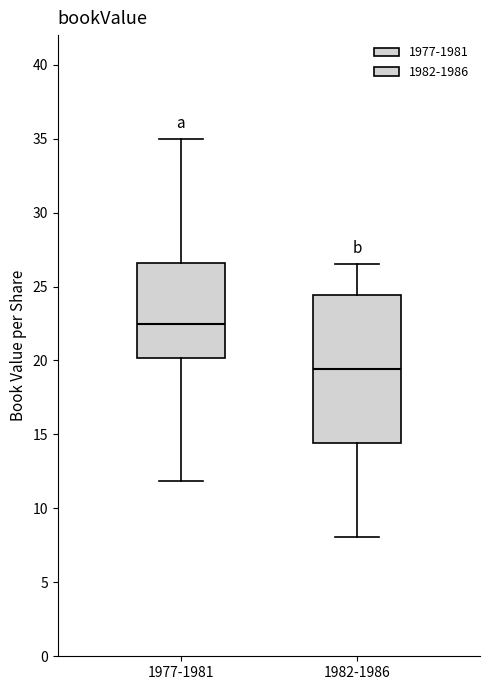

Reading left to right, transcribe this box plot: for each box, give where its median line is, the range the box spans, and where its two whiskers end, as read against the y-axis. The values are not printed on the chart, so give them approximately, as read against the axis.

1977-1981: median 22.5, box 20.0 to 26.5, whiskers 12.0 to 35.0
1982-1986: median 19.5, box 14.5 to 24.5, whiskers 8.0 to 26.5